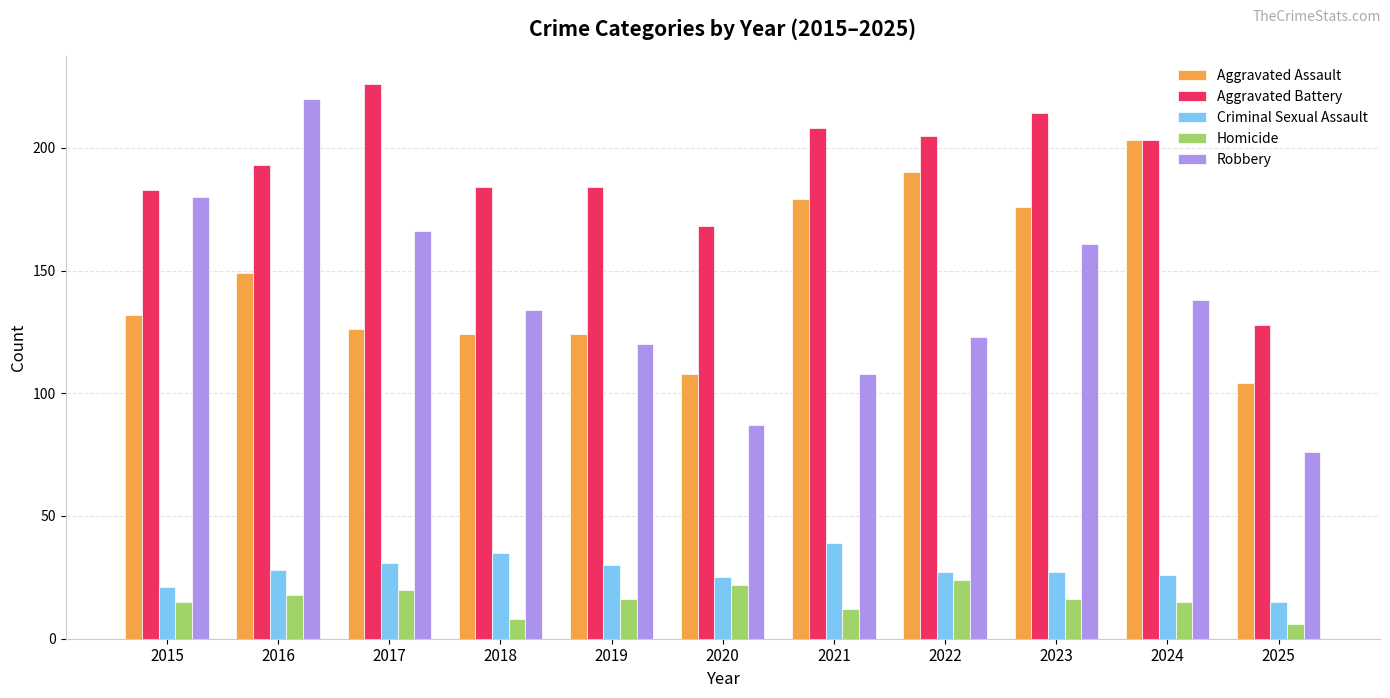

Read the Homicide value at 2021, to the nearest 10.

10